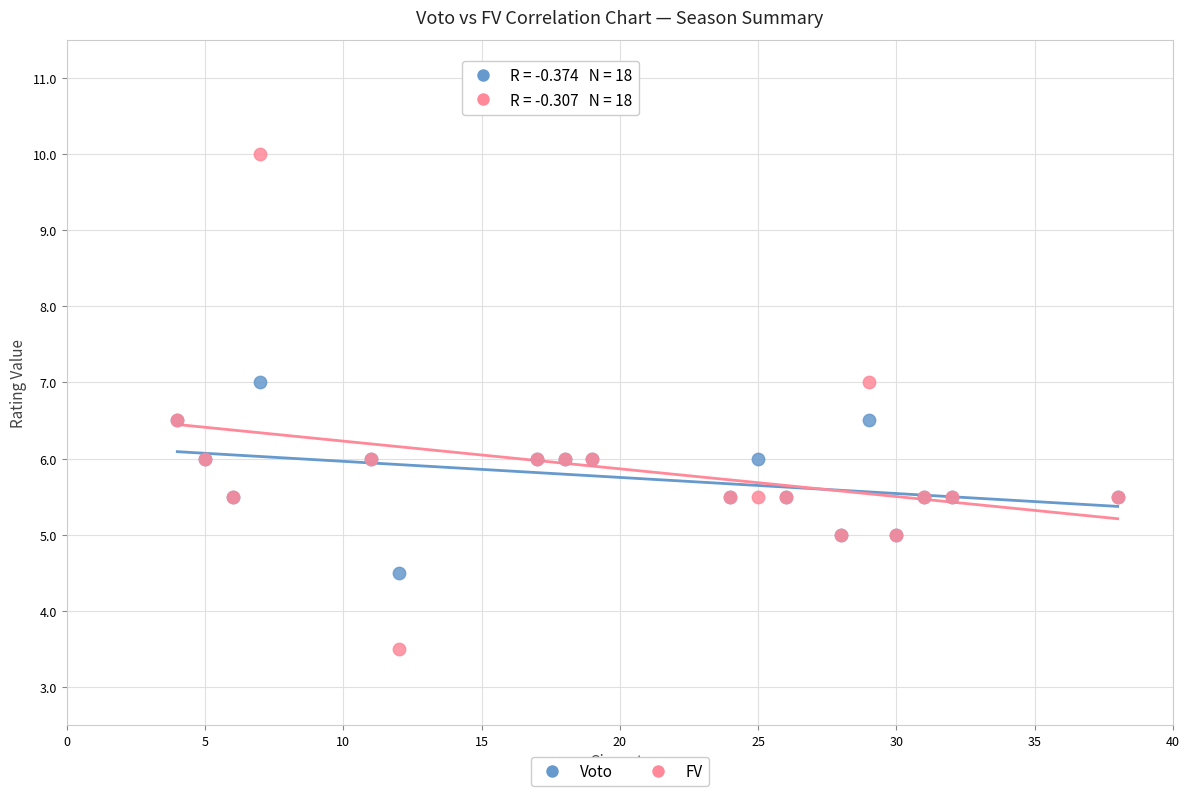

What is the X range (max minus min) for the scatter plot?

34.0